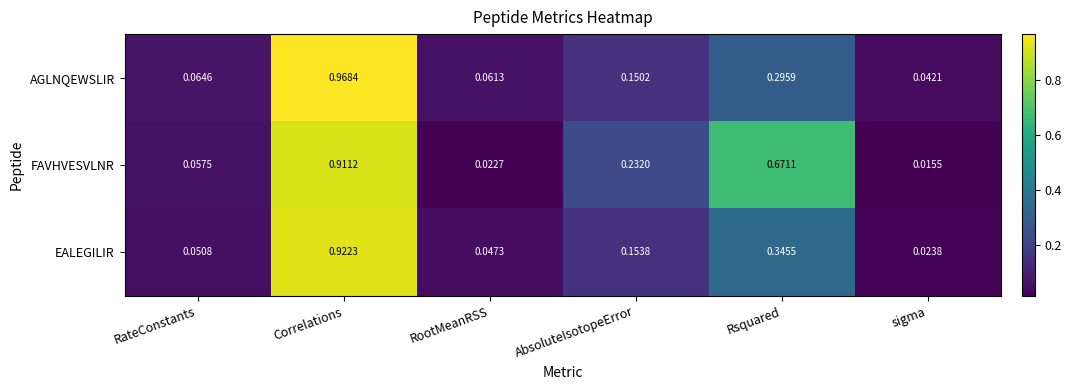

Where is EALEGILIR nearest to the value 0?

sigma